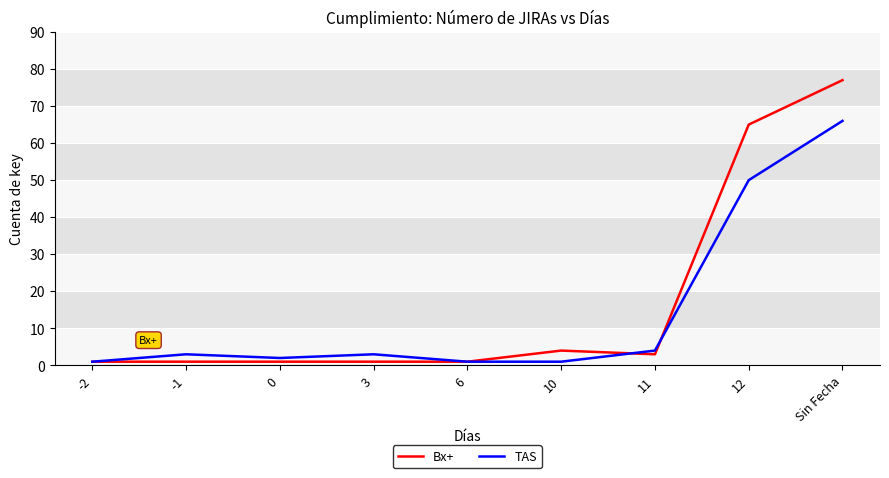

What is the difference between the maximum and second lowest values in the TAS series?

65